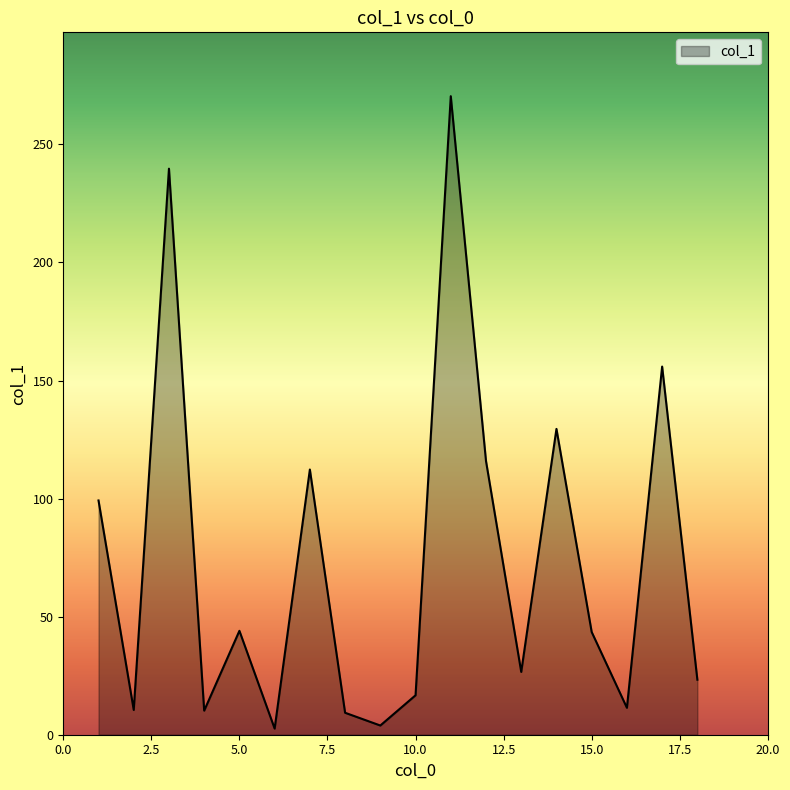

Does the chart display data point markers on the line(s)?

No